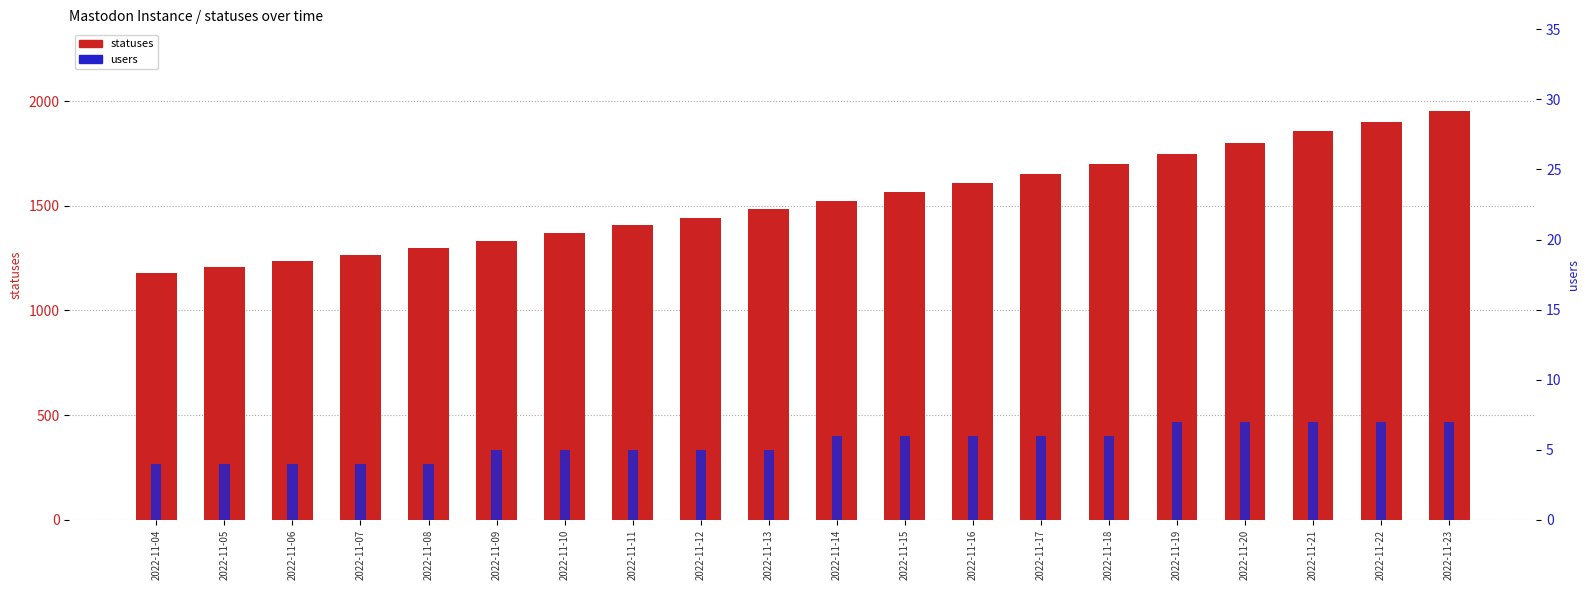

At which category is the sum across all series the highest?

2022-11-23